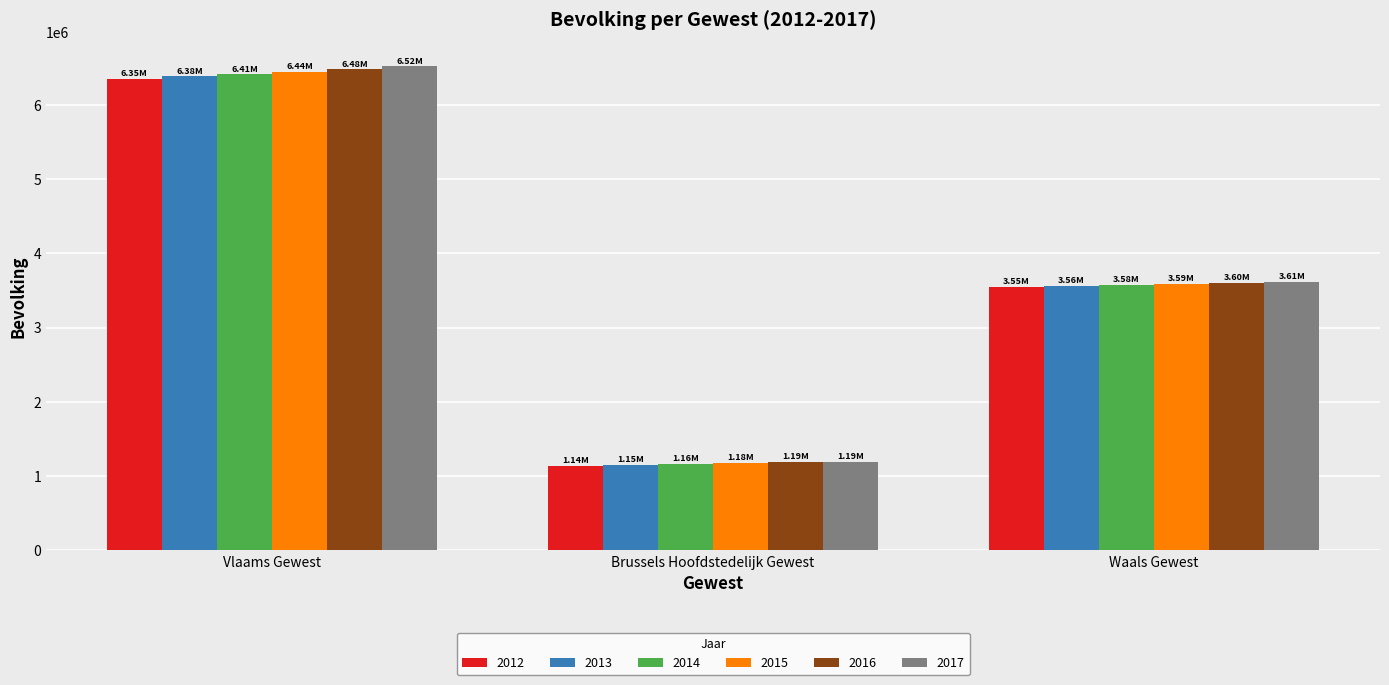

What is the spread (max minus min) of values at Waals Gewest?

68144